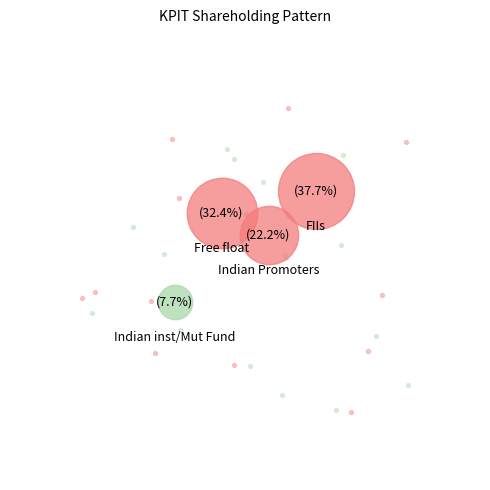

True or false: Indian inst/Mut Fund accounts for 1% of the total.

False